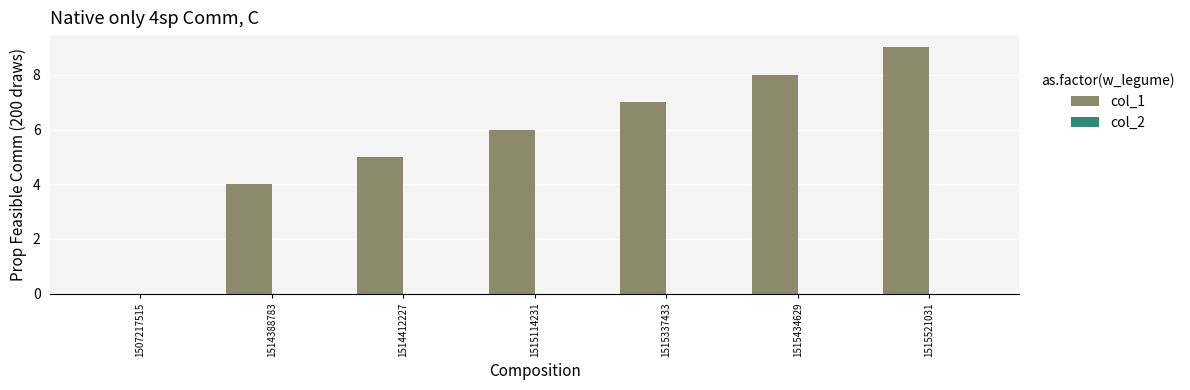

Read the value at 1515521031.

9